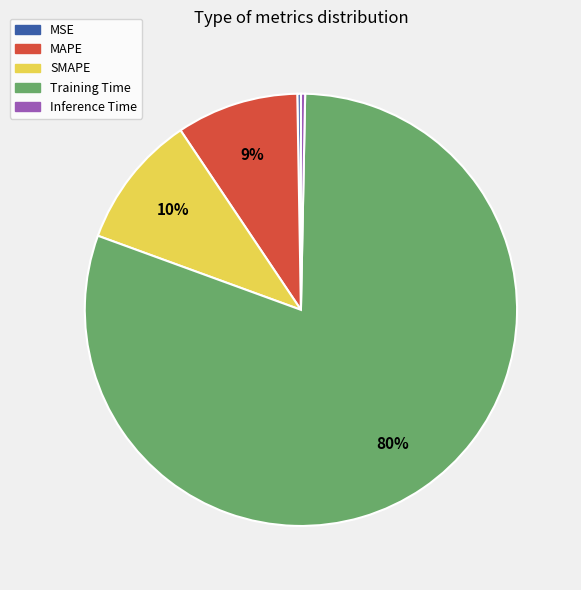

What is the largest slice in the pie chart?

Training Time